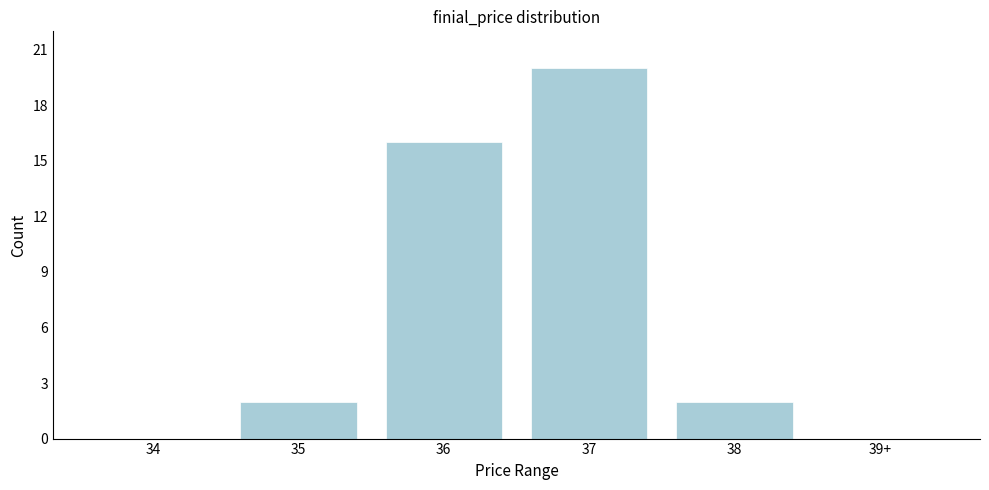

Reading left to right, what are all the values shown in this chart?

34=0	35=2	36=16	37=20	38=2	39+=0